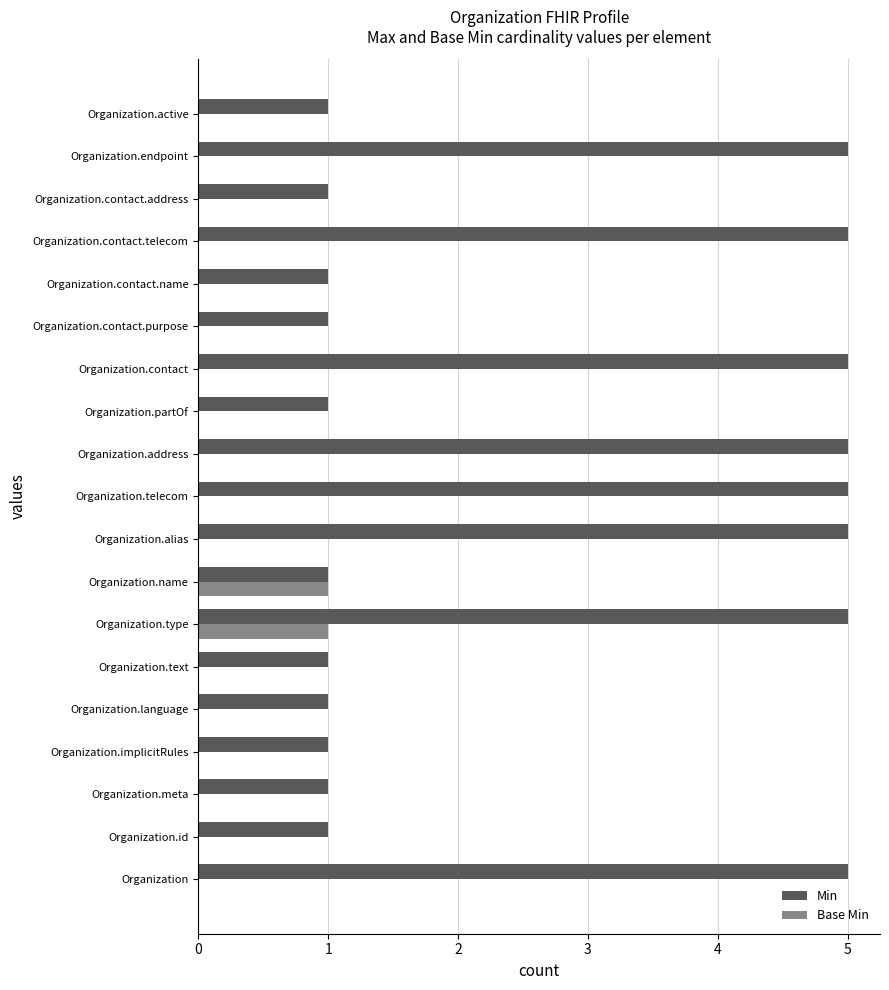

At which category is the sum across all series the highest?

Organization.type